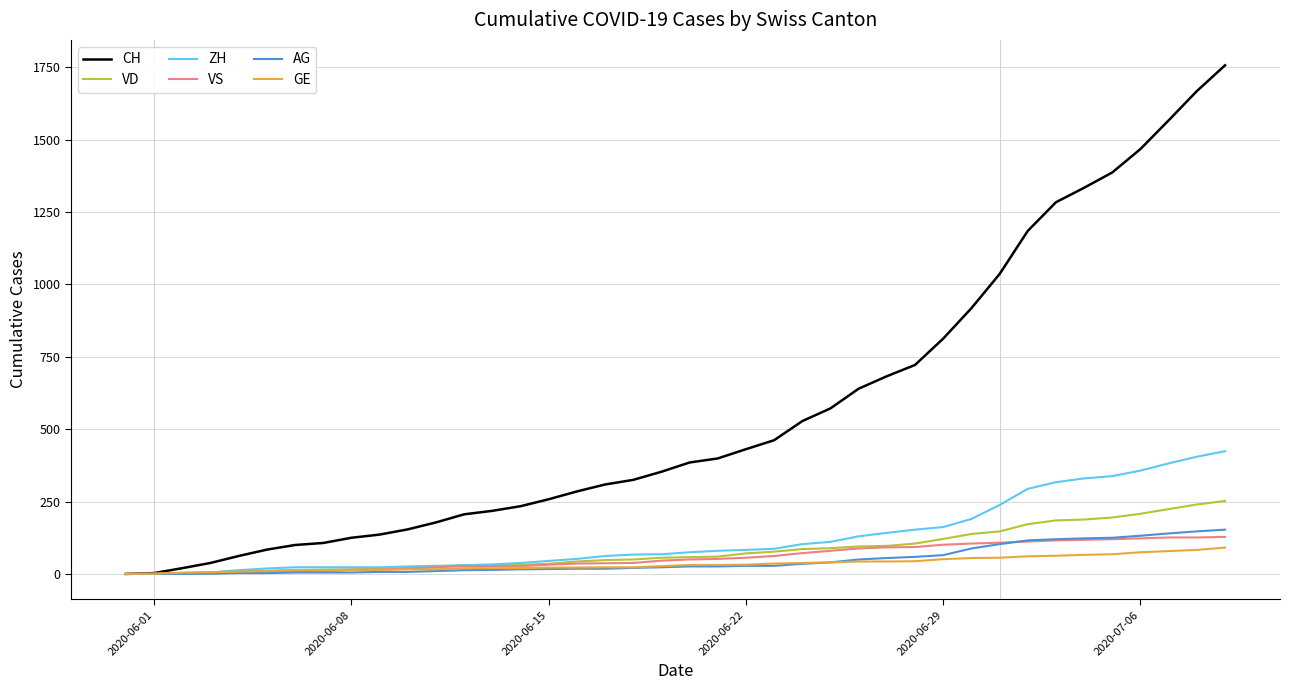

What is the maximum value shown in the chart?

1757